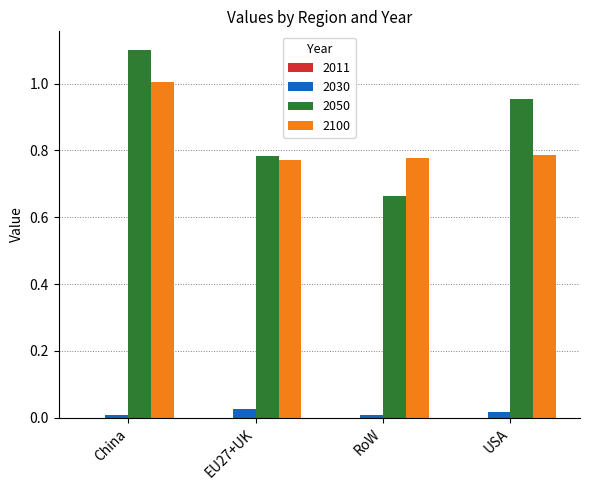

The value of 2030 at USA is 0.0. True or false?

True